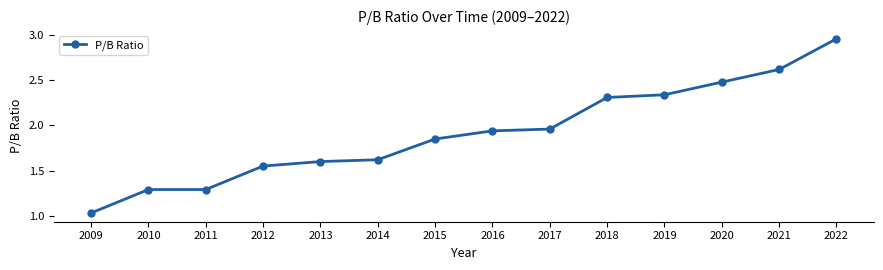

True or false: there are more than 2 points higher than both neighbors.

False